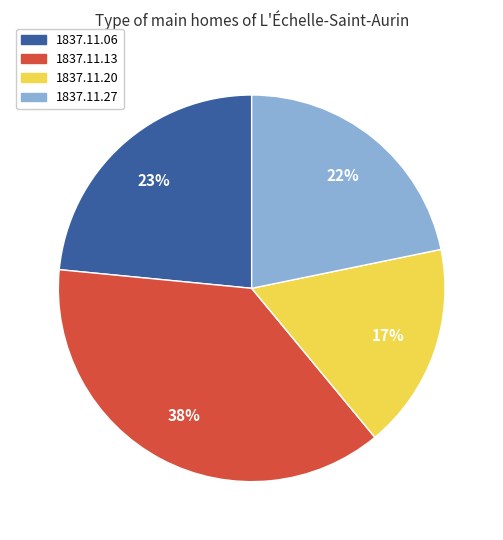

Is there a majority slice in this chart?

No